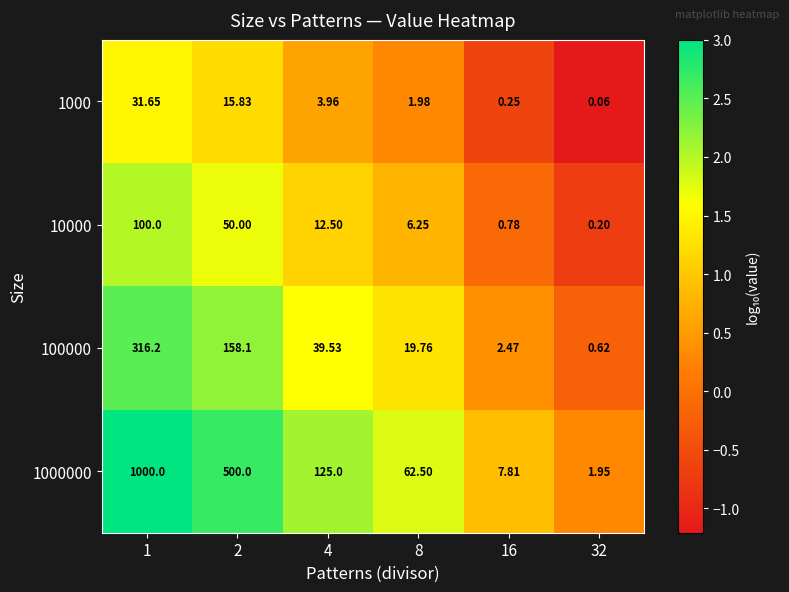

What is the maximum value shown in the chart?

1000.0